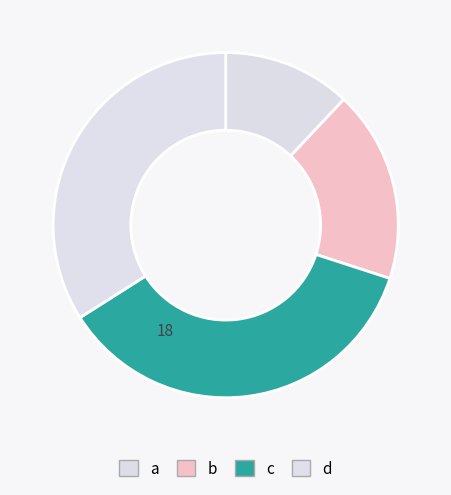

Does c represent more than half of the total?

No